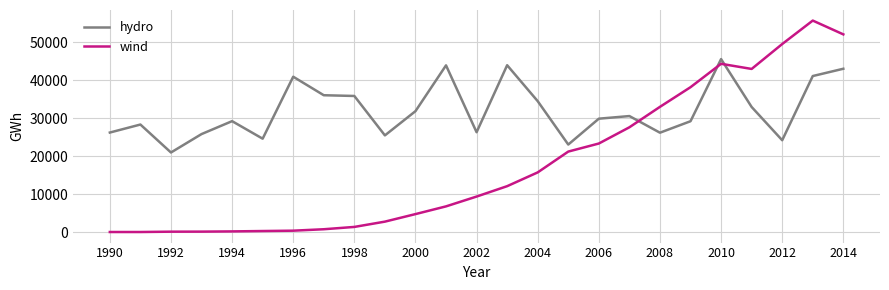

What is the difference between the maximum and minimum values in the hydro series?

24577